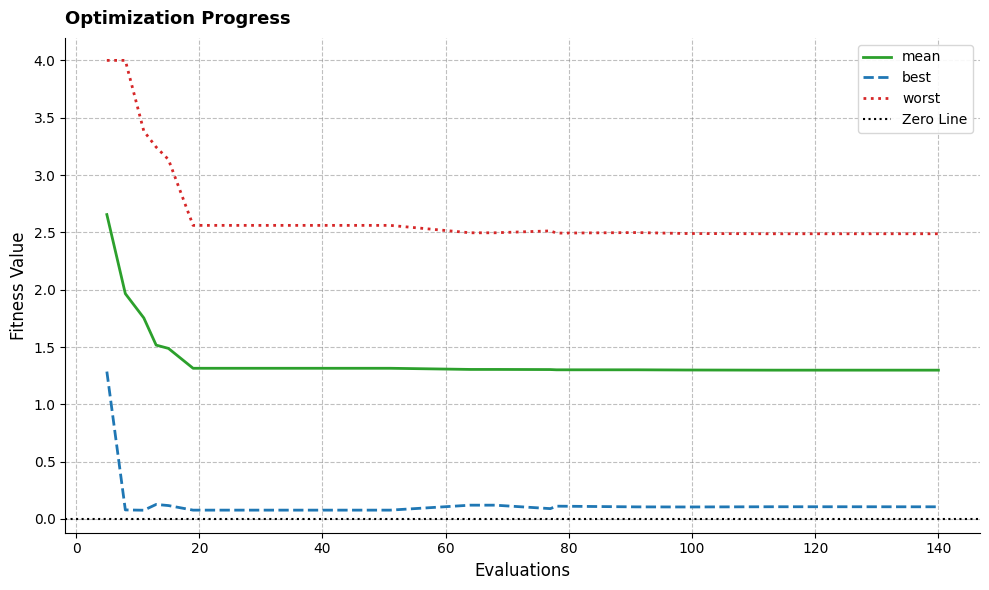

True or false: best has more than 0 interior local peaks.

True